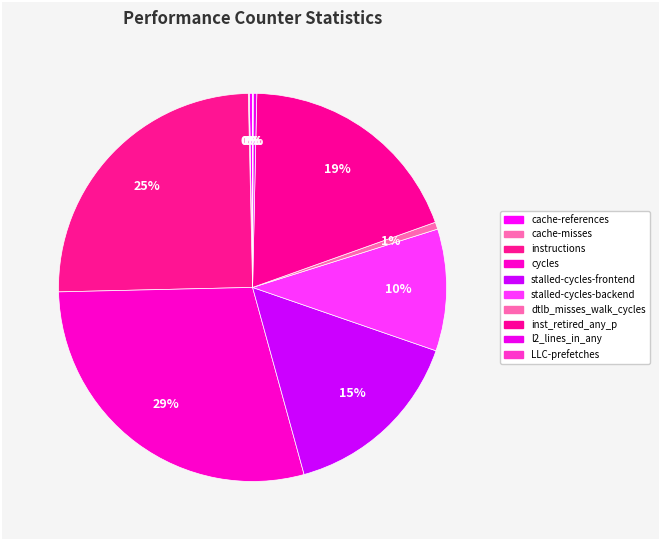

Approximately how many times larger is the value at stalled-cycles-frontend compared to stalled-cycles-backend?

1.5